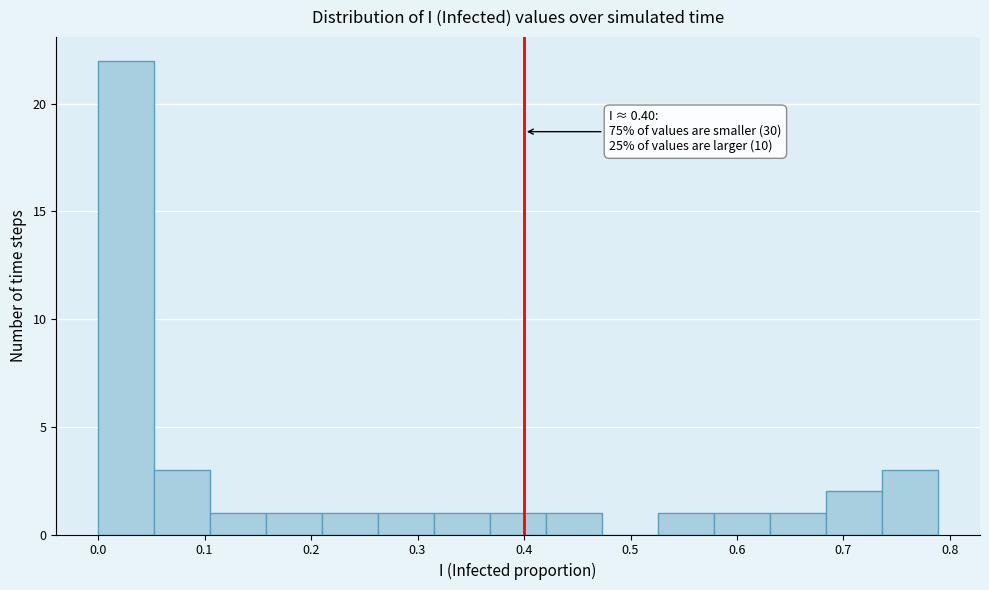

Which range on the x-axis has the tallest bar?

0.00 to 0.05